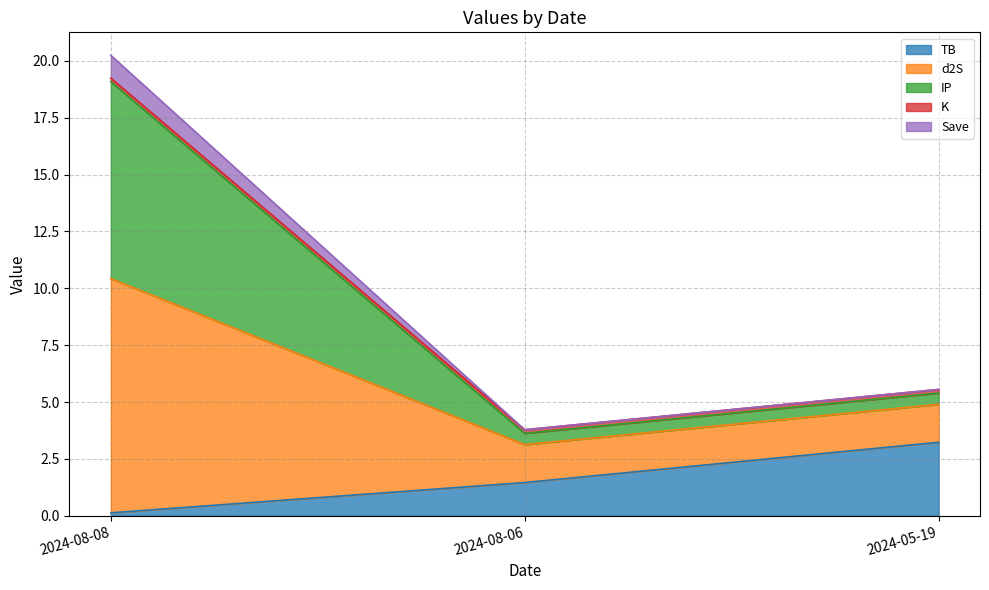

Between 2024-08-08 and 2024-08-06, which series saw the biggest shift?

d2S